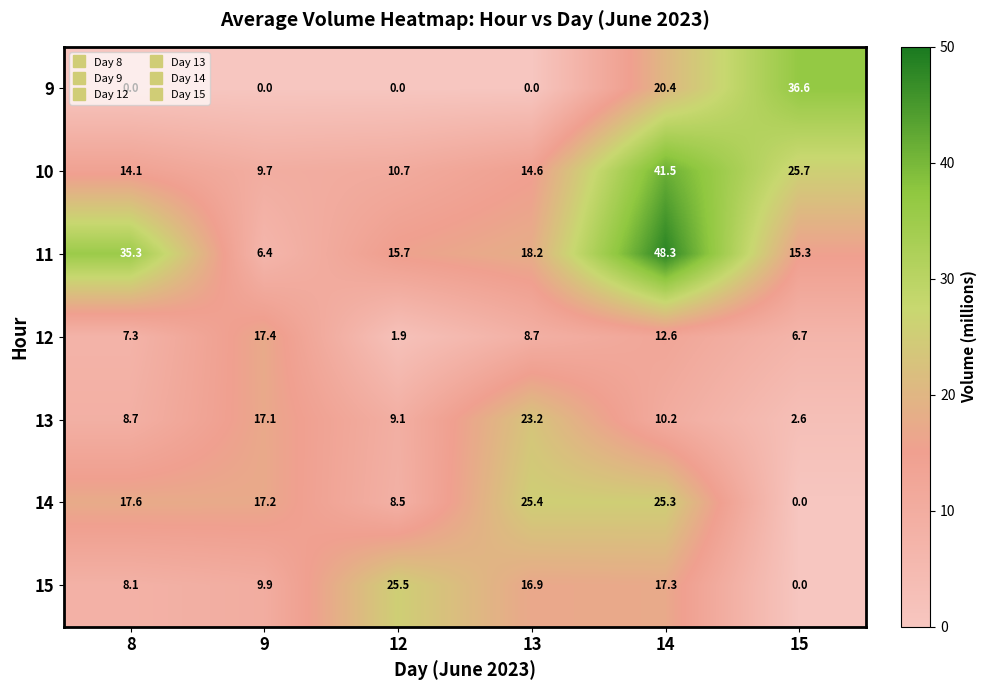

Is it true that 15 equals 8.1 at 8?

True